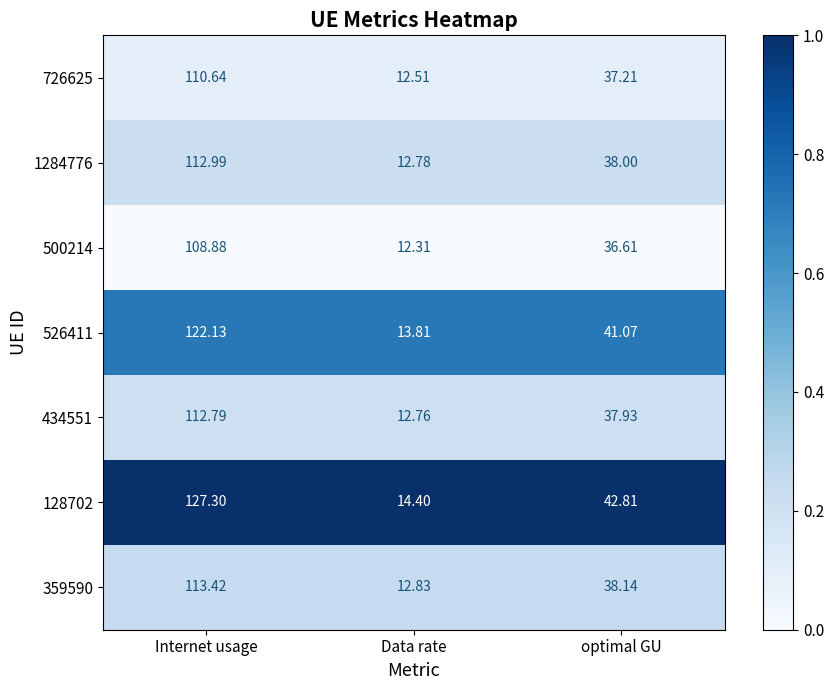

Where does the 359590 series first go above 38?

Internet usage